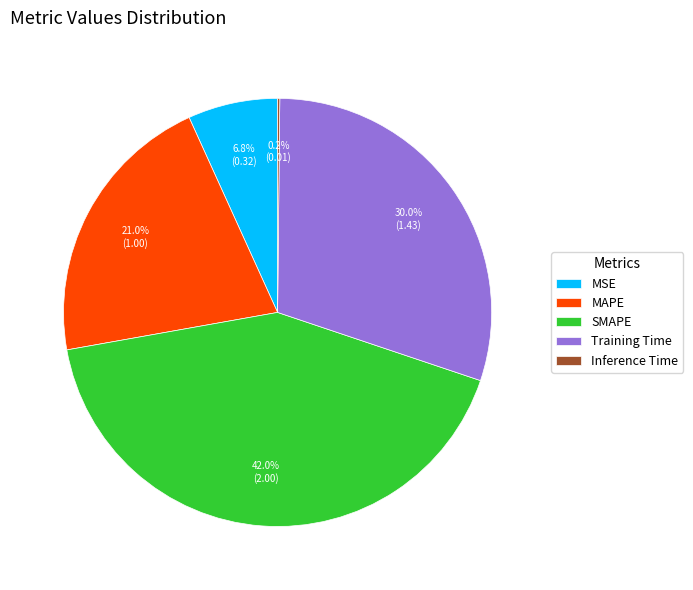

True or false: MAPE accounts for 8% of the total.

False